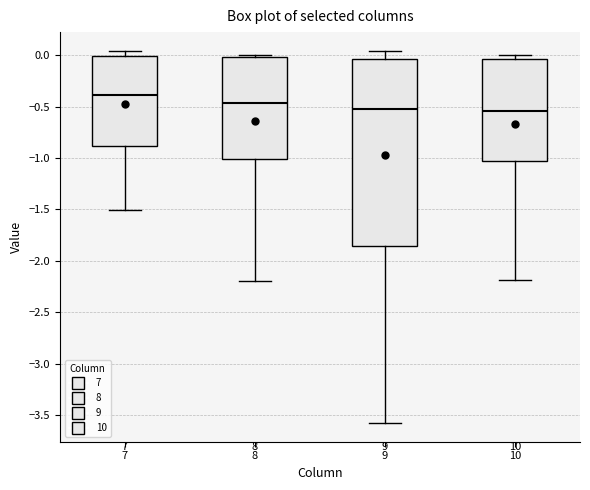

Reading left to right, transcribe this box plot: for each box, give where its median line is, the range the box spans, and where its two whiskers end, as read against the y-axis. The values are not printed on the chart, so give them approximately, as read against the axis.

7: median -0.40, box -0.90 to 0.00, whiskers -1.50 to 0.05
8: median -0.45, box -1.00 to 0.00, whiskers -2.20 to 0.00 (just above the box's upper edge)
9: median -0.50, box -1.85 to -0.05, whiskers -3.55 to 0.05
10: median -0.55, box -1.05 to -0.05, whiskers -2.20 to 0.00